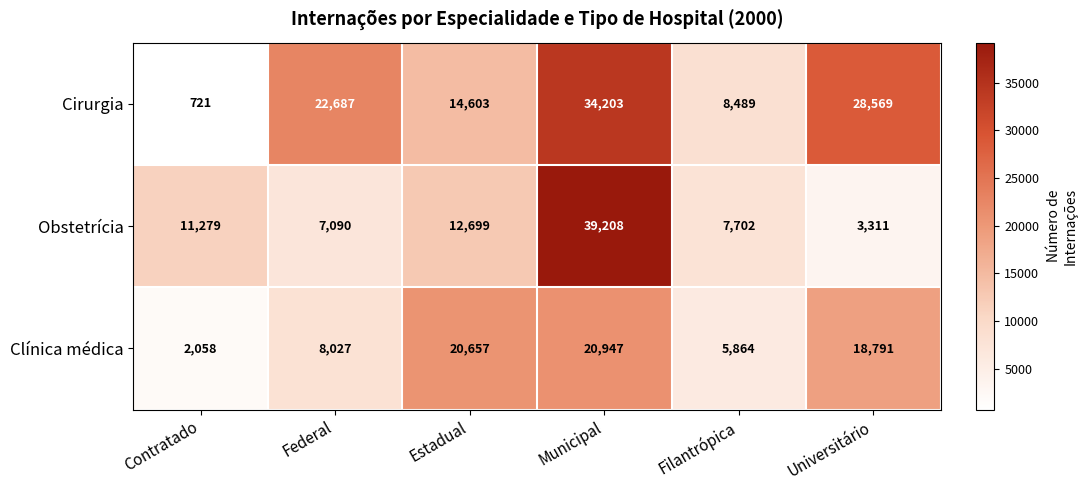

What is the sum of the Obstetrícia values at Contratado and Universitário?

14590